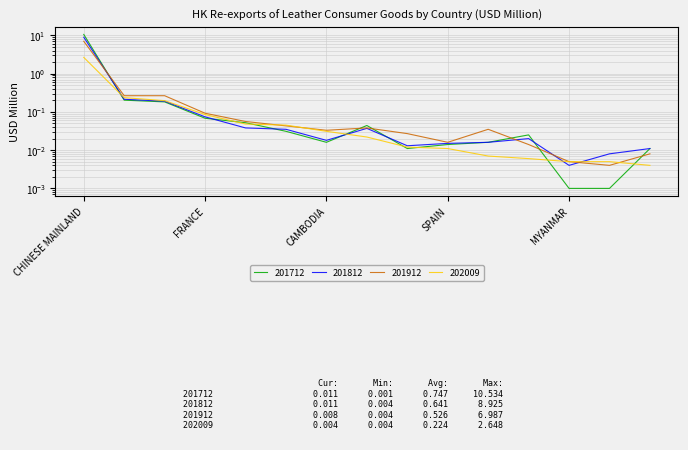

What is the value of the 201912 point at the 4th from the left?

0.1